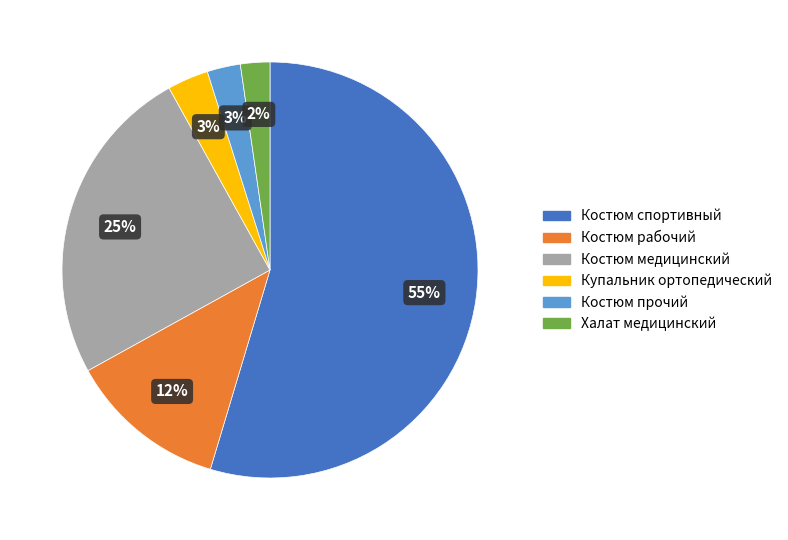

Is it true that Купальник ортопедический is 12% of the pie?

False